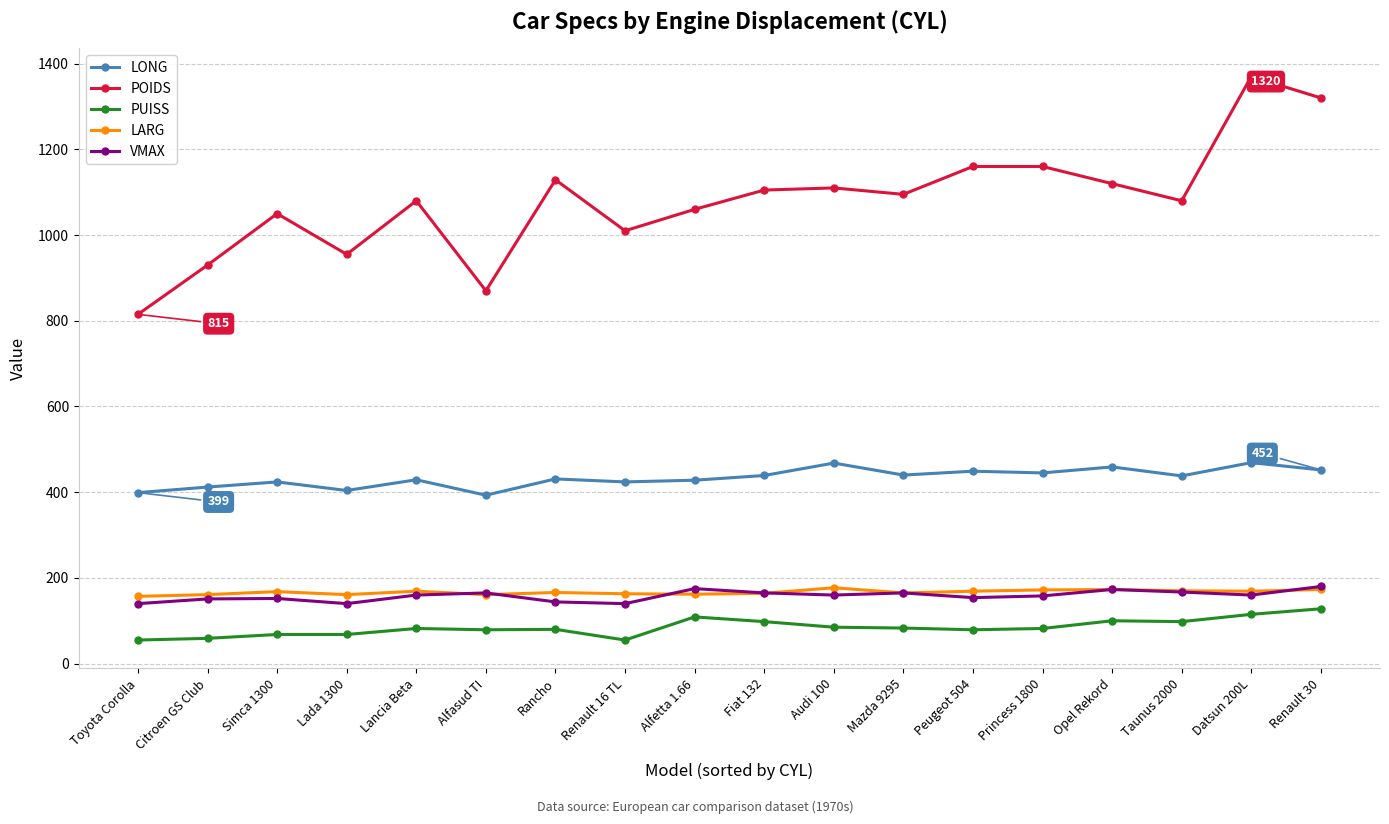

What is the label of the 13th point from the left?

Peugeot 504